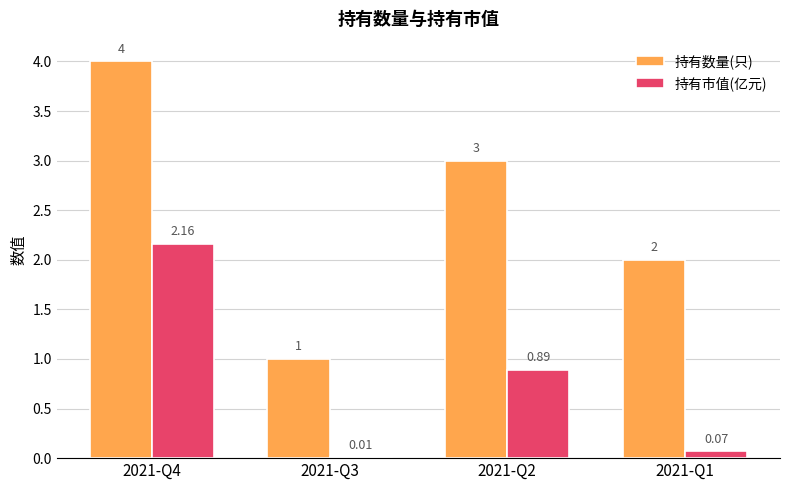

What is the sum of all 持有数量(只) values?

10.0